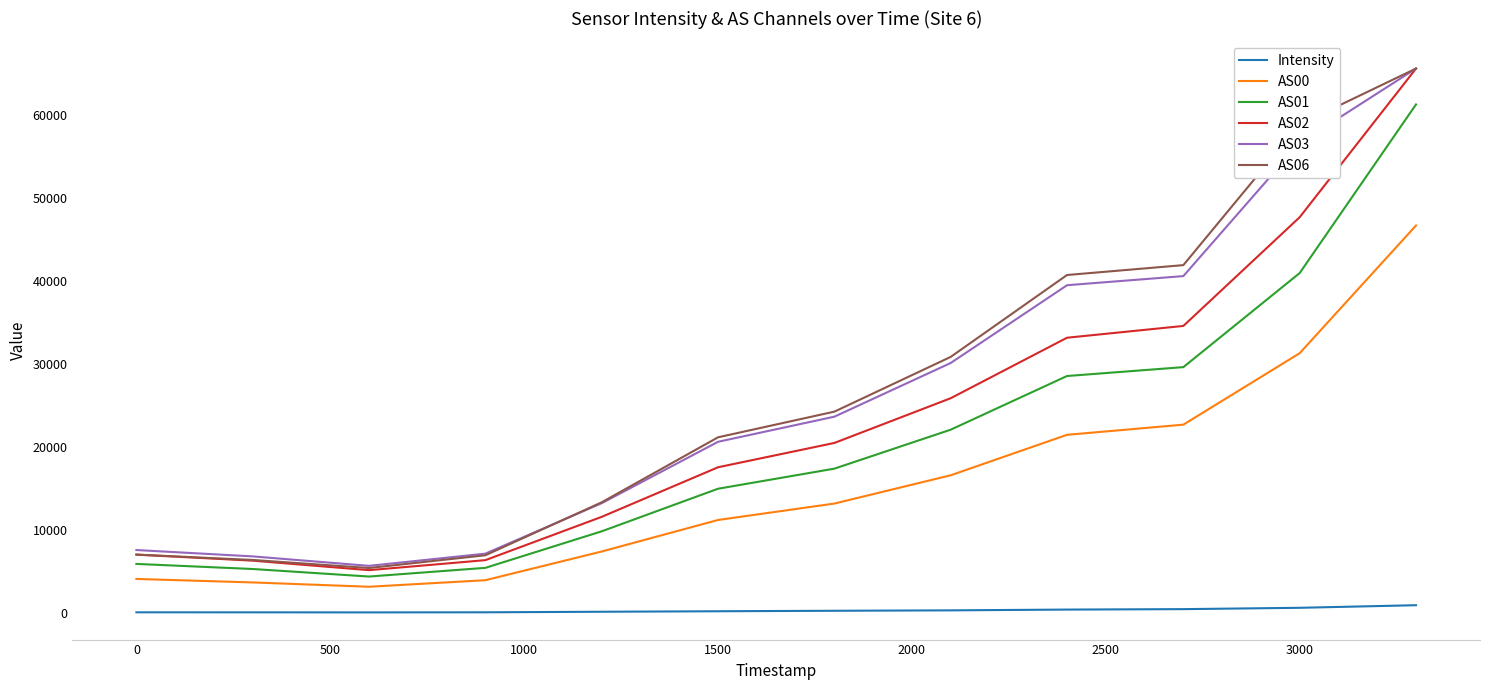

True or false: AS00 and AS02 intersect in this chart.

False